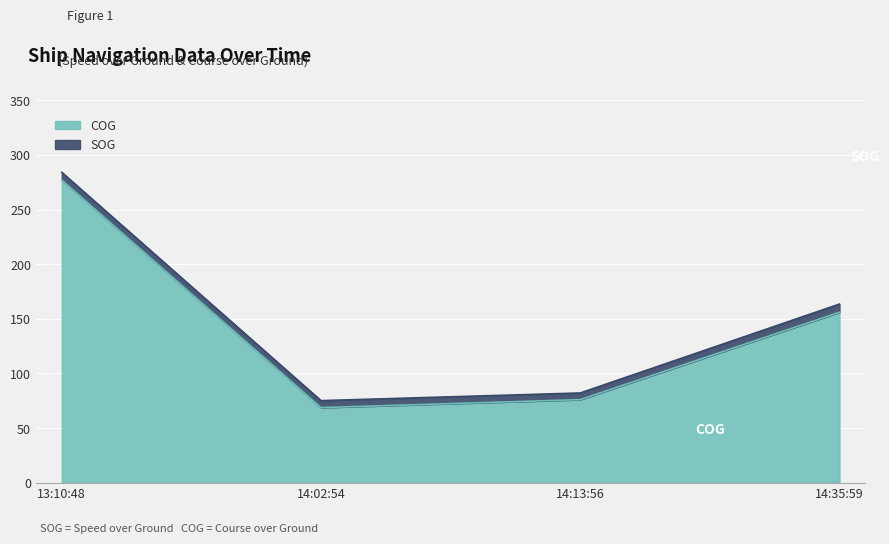

Where does the data first go above 156?

13:10:48